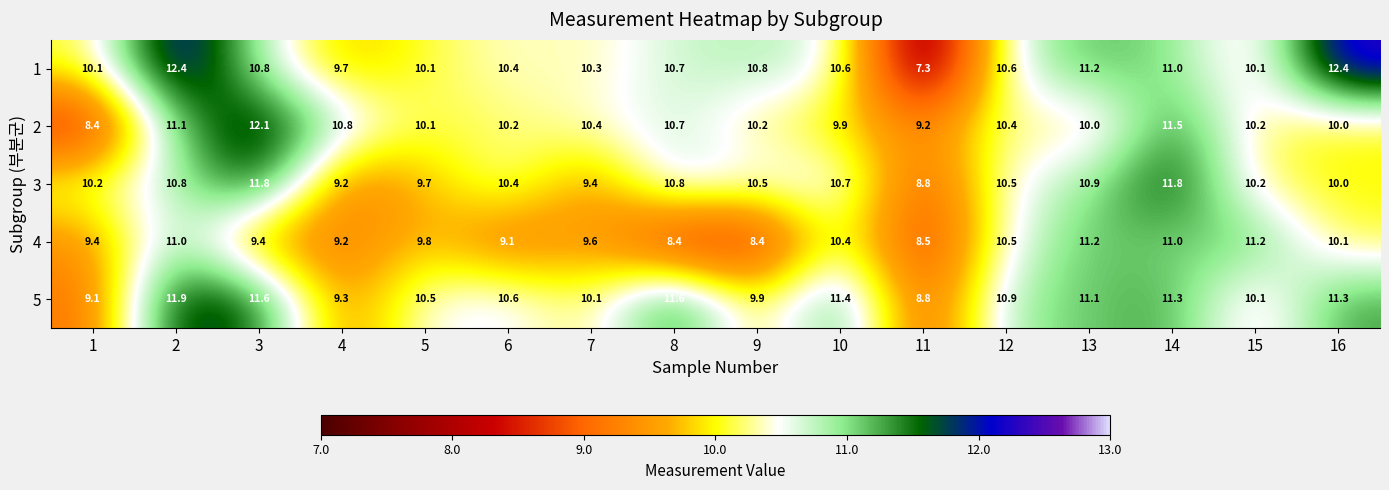

What value does the 1 series have at 16?

12.4